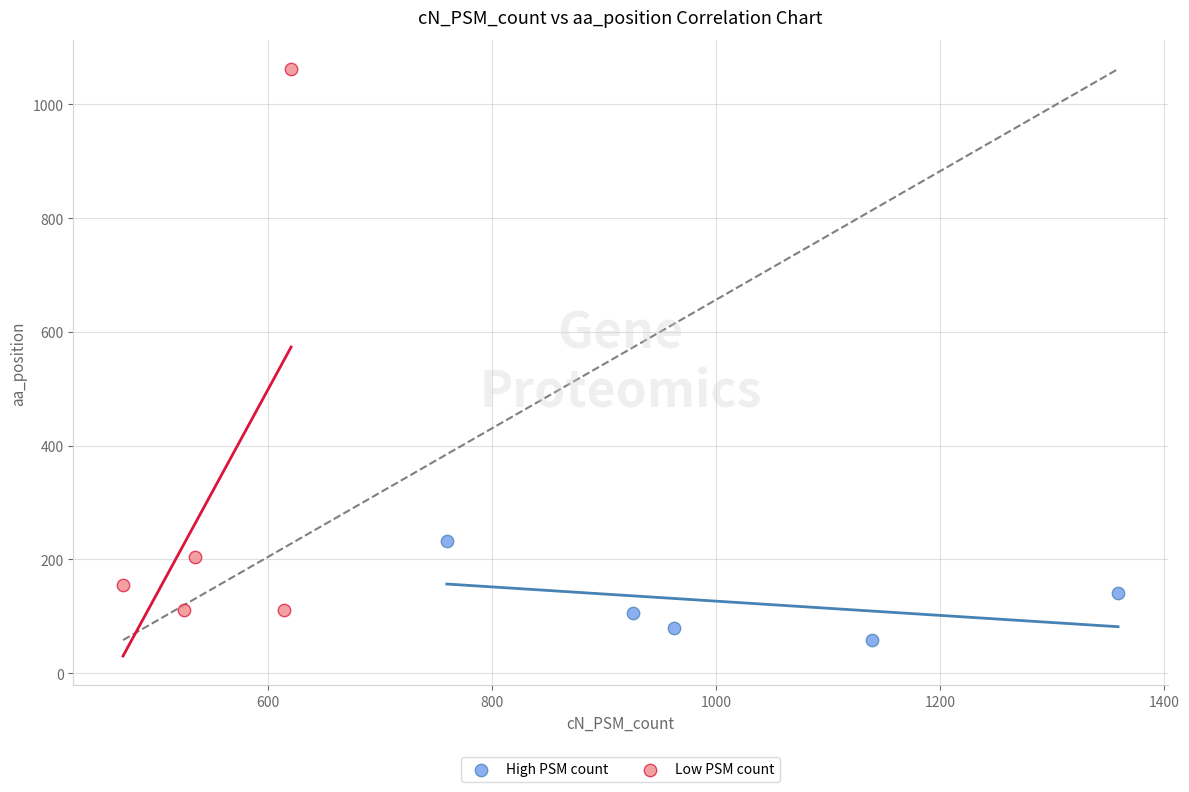

Which series reaches the minimum Y coordinate?

High PSM count